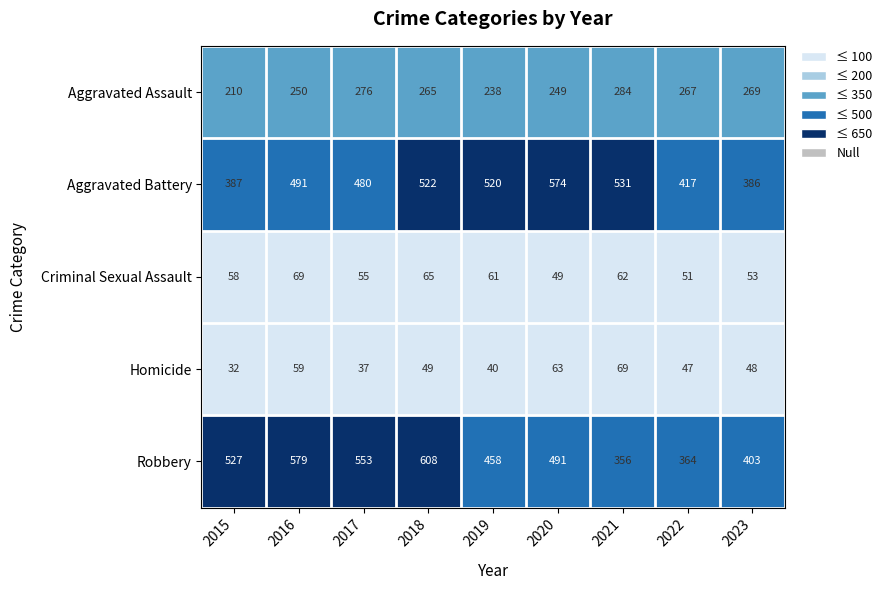

What is the spread (max minus min) of values at 2019?

480